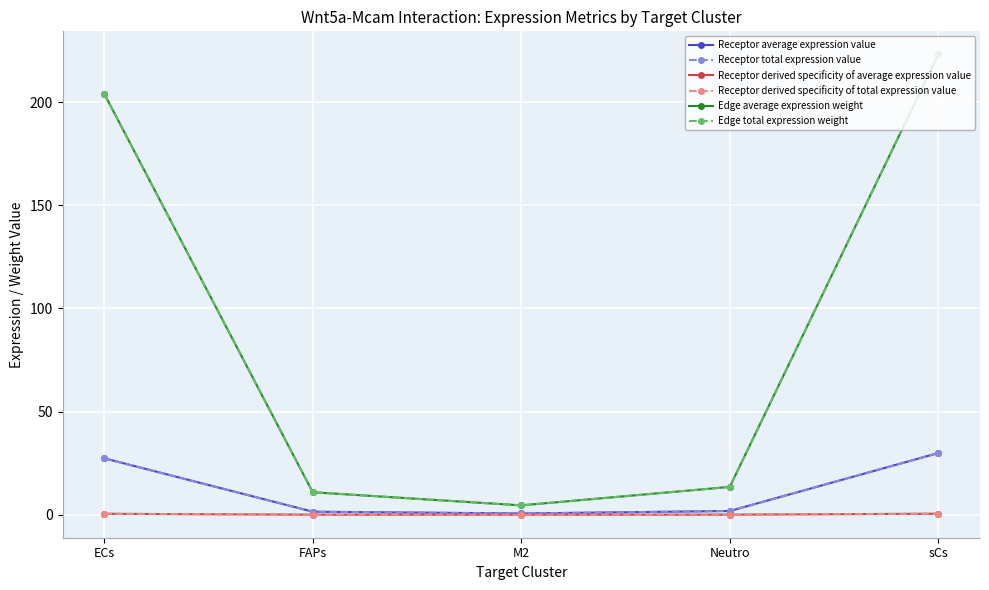

Reading left to right, what are all the values shown in this chart?

Receptor average expression value: 27.3	1.5	0.6	1.8	29.9
Receptor total expression value: 27.3	1.5	0.6	1.8	29.9
Receptor derived specificity of average expression value: 0.4	0.0	0.0	0.0	0.5
Receptor derived specificity of total expression value: 0.4	0.0	0.0	0.0	0.5
Edge average expression weight: 204.1	10.9	4.5	13.5	223.2
Edge total expression weight: 204.1	10.9	4.5	13.5	223.2